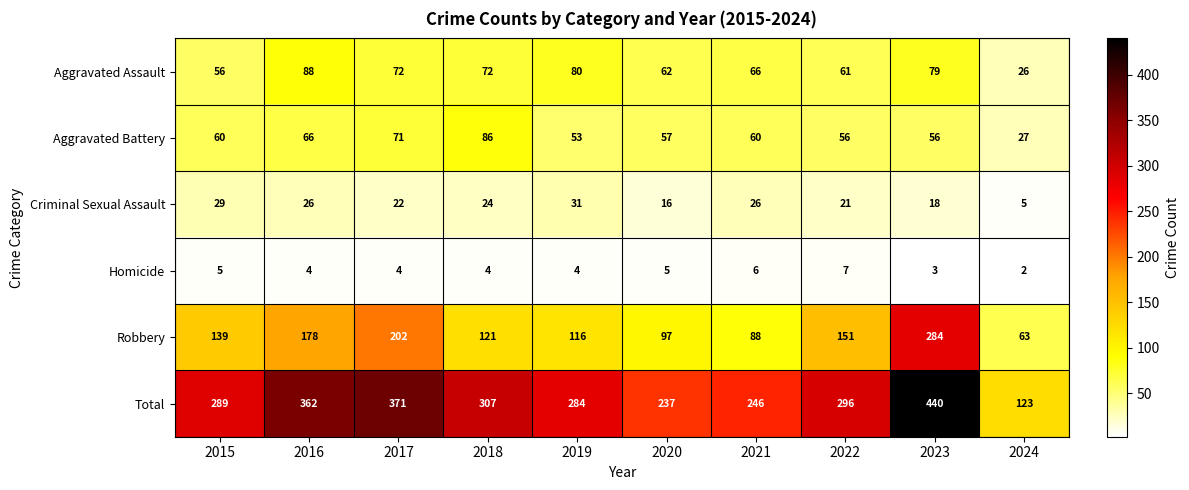

Which series changed the most between 2019 and 2021?

Total